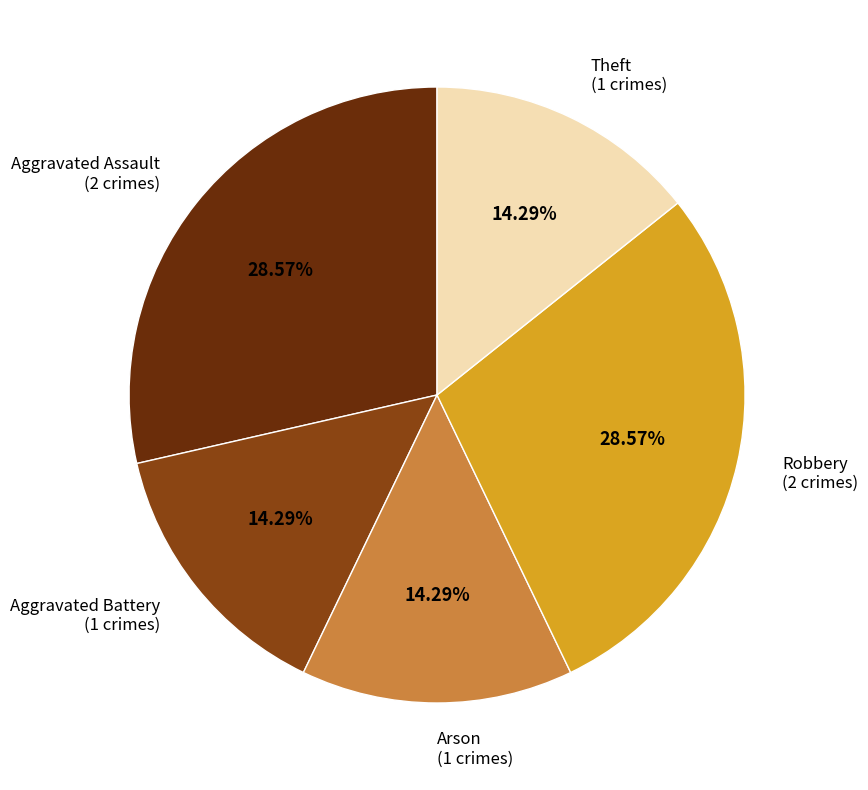

Is there any slice that represents more than half of the pie?

No